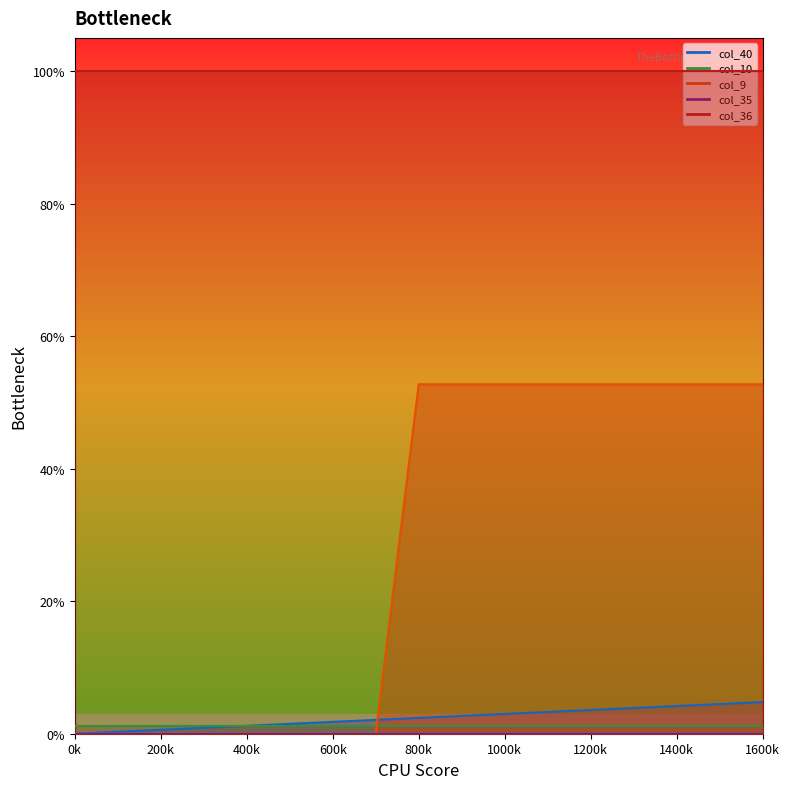

Reading left to right, extract all data points from this chart.

col_40: 0.0	0.0	0.0	0.0	0.0	0.0	0.0	0.0	0.0	0.0	0.0	0.0	0.0	0.0	0.0	0.0	0.0
col_10: 0.0	0.0	0.0	0.0	0.0	0.0	0.0	0.0	0.0	0.0	0.0	0.0	0.0	0.0	0.0	0.0	0.0
col_9: 0.0	0.0	0.0	0.0	0.0	0.0	0.0	0.0	0.5	0.5	0.5	0.5	0.5	0.5	0.5	0.5	0.5
col_35: 0.0	0.0	0.0	0.0	0.0	0.0	0.0	0.0	0.0	0.0	0.0	0.0	0.0	0.0	0.0	0.0	0.0
col_36: 1.0	1.0	1.0	1.0	1.0	1.0	1.0	1.0	1.0	1.0	1.0	1.0	1.0	1.0	1.0	1.0	1.0